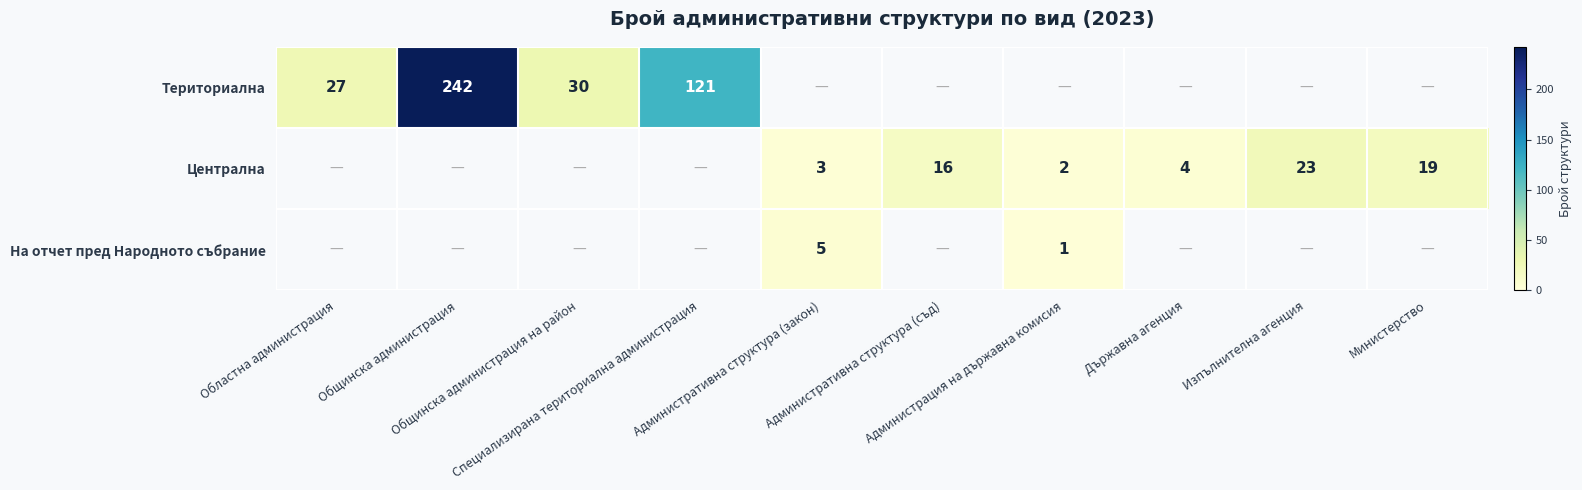

Which category has the highest value across all series?

Общинска администрация